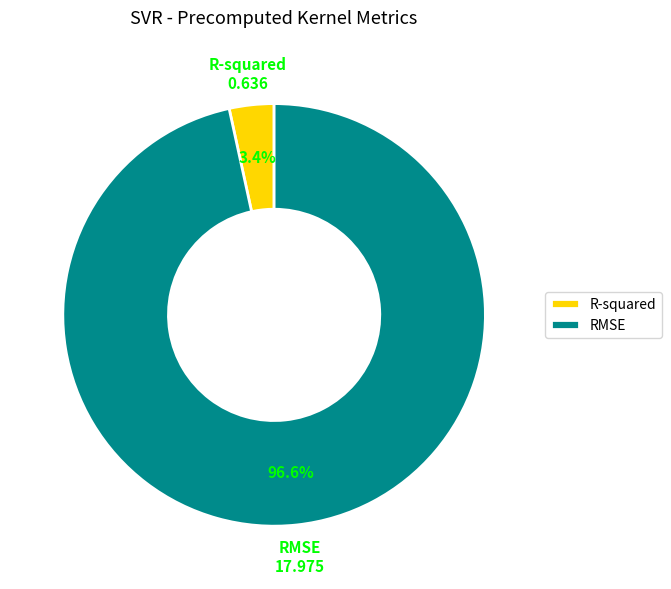

Combined, what portion of the pie is R-squared and RMSE?

100.0%